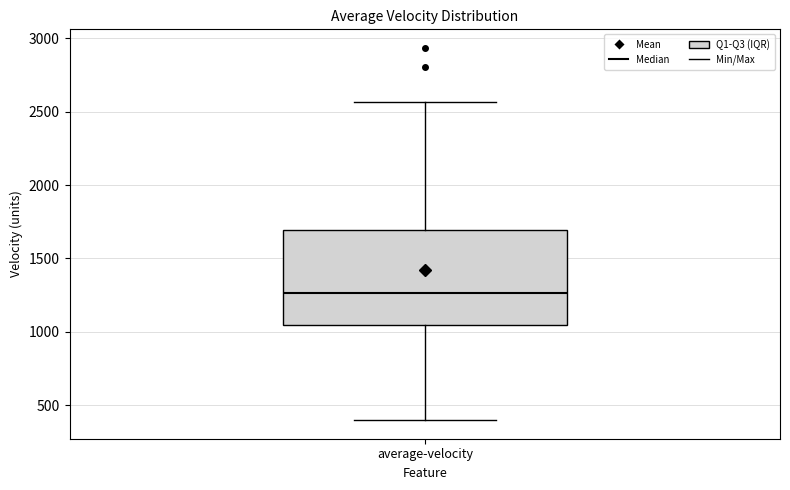

Transcribe this box plot: give where the median line is, the range the box spans, and where the two whiskers end, as read against the y-axis. The values are not printed on the chart, so give them approximately, as read against the axis.

median 1250, box 1050 to 1700, whiskers 400 to 2550